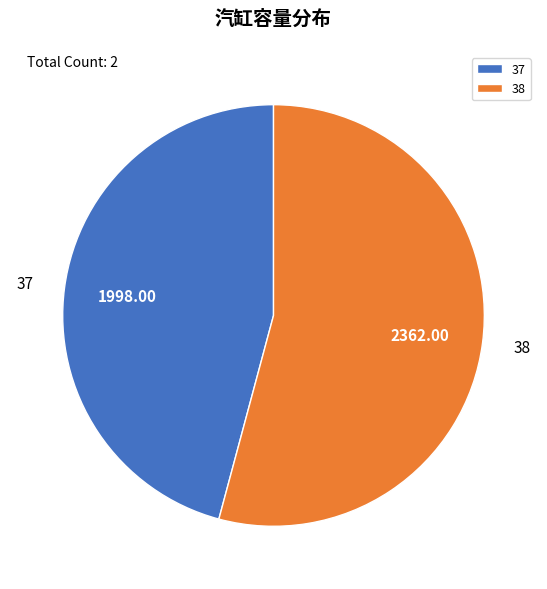

Is the sum of 38 and 37 greater than half?

Yes